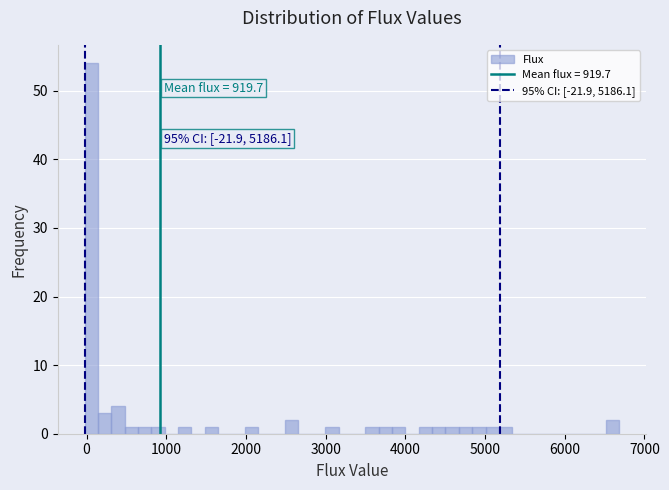

Read against the x-axis, roughly where is the centre of the tallest bar?

100